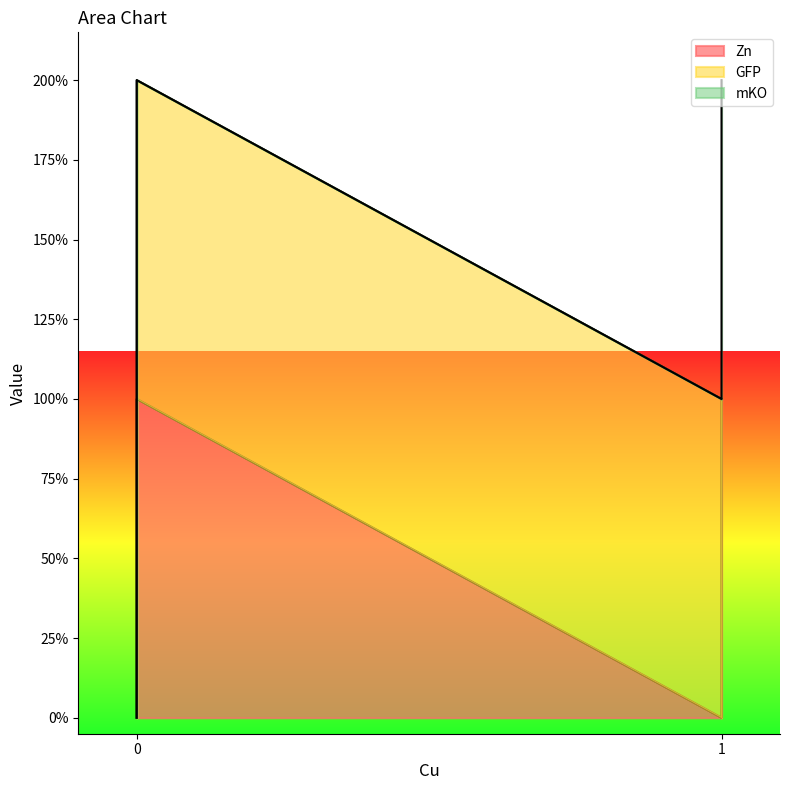

At which label is Zn closest to 0?

1